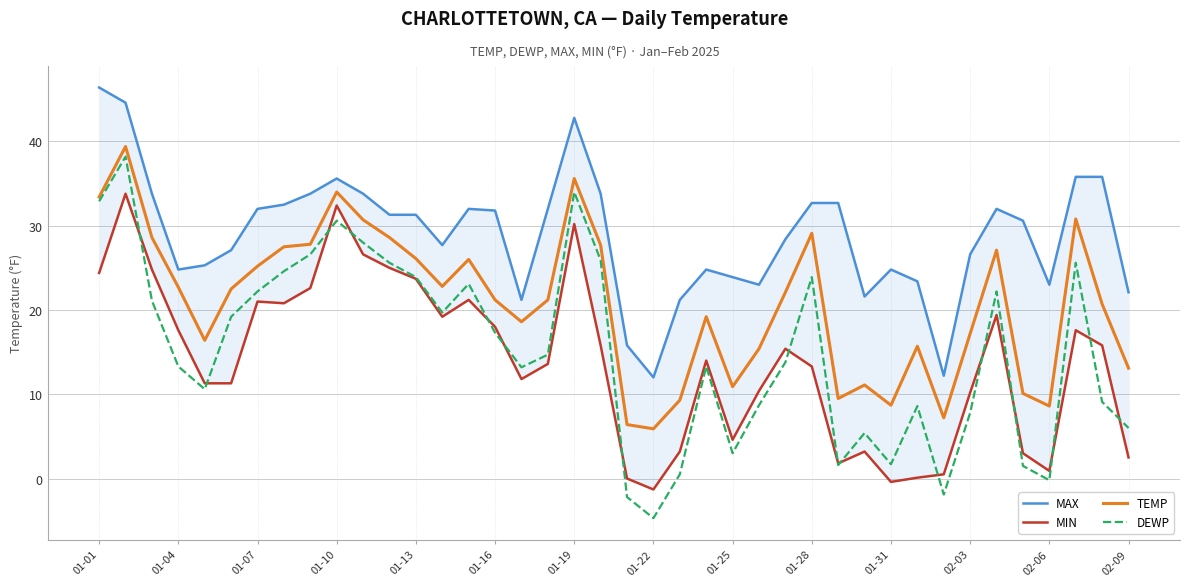

What is the average value of the DEWP series?

15.2